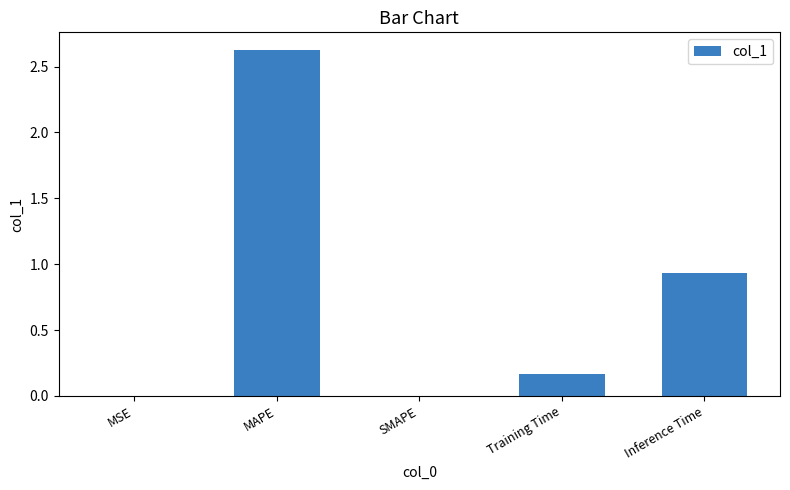

What is the change in value from MAPE to SMAPE?

-2.6